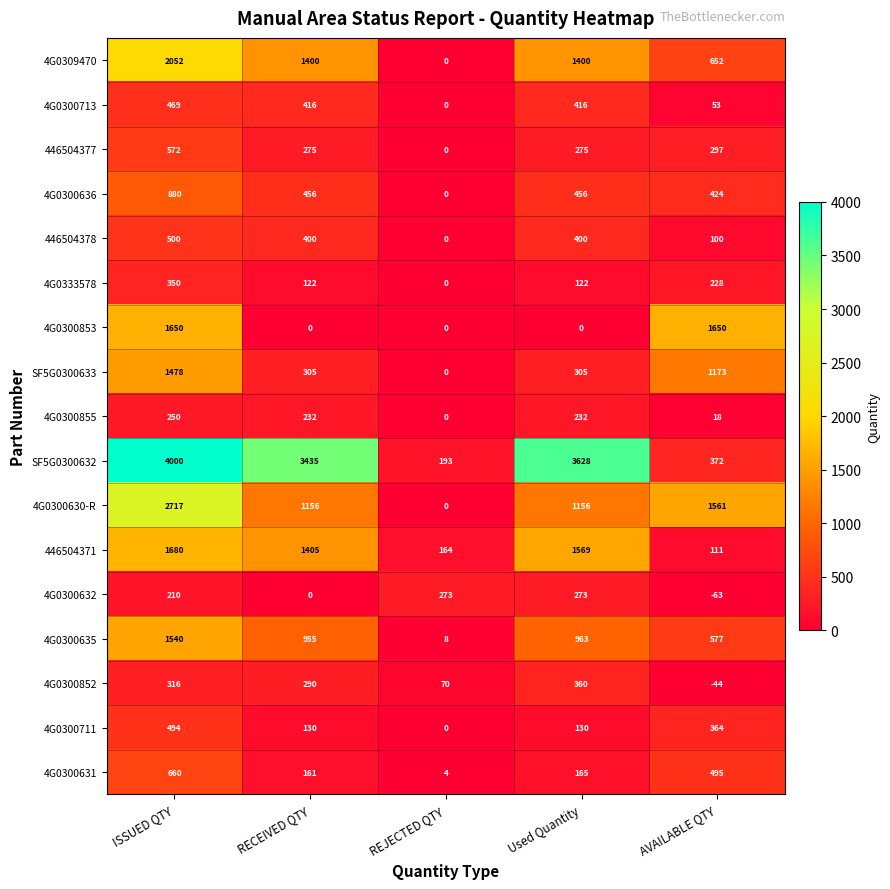

Count the number of data series in this chart.

17